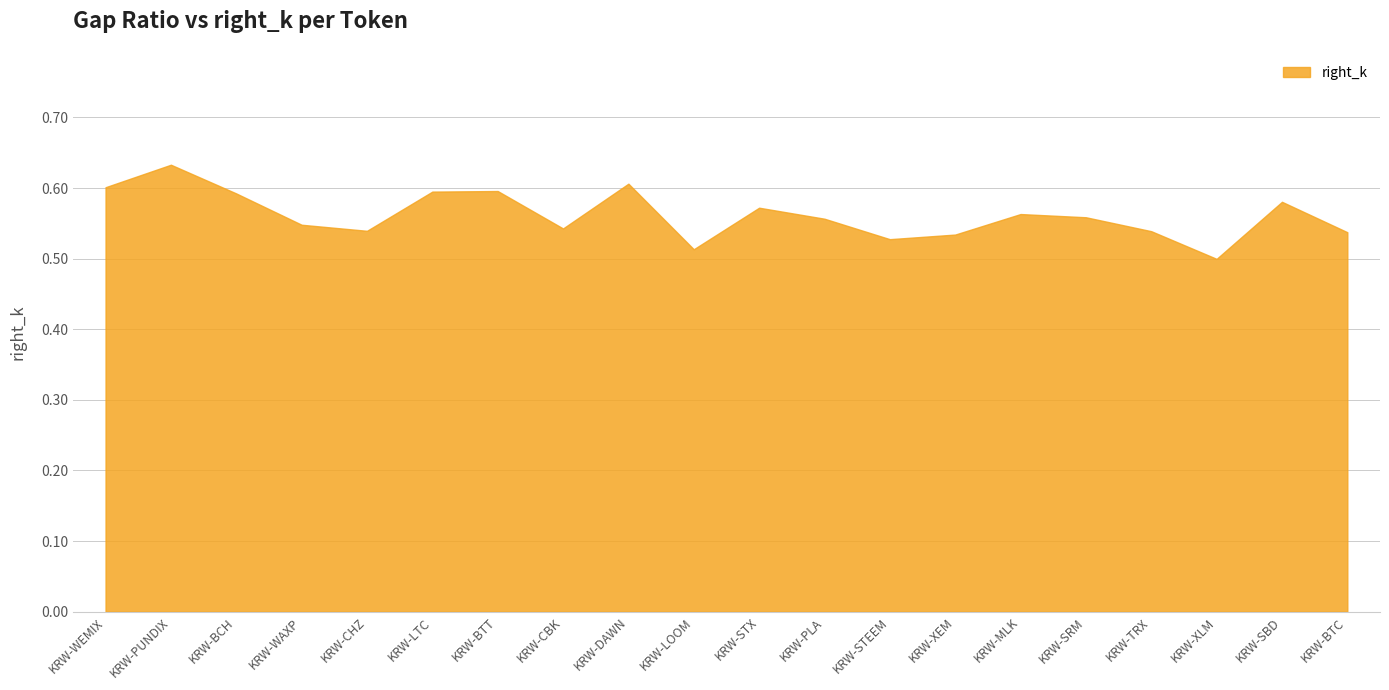

What position from the left is KRW-BTC?

20